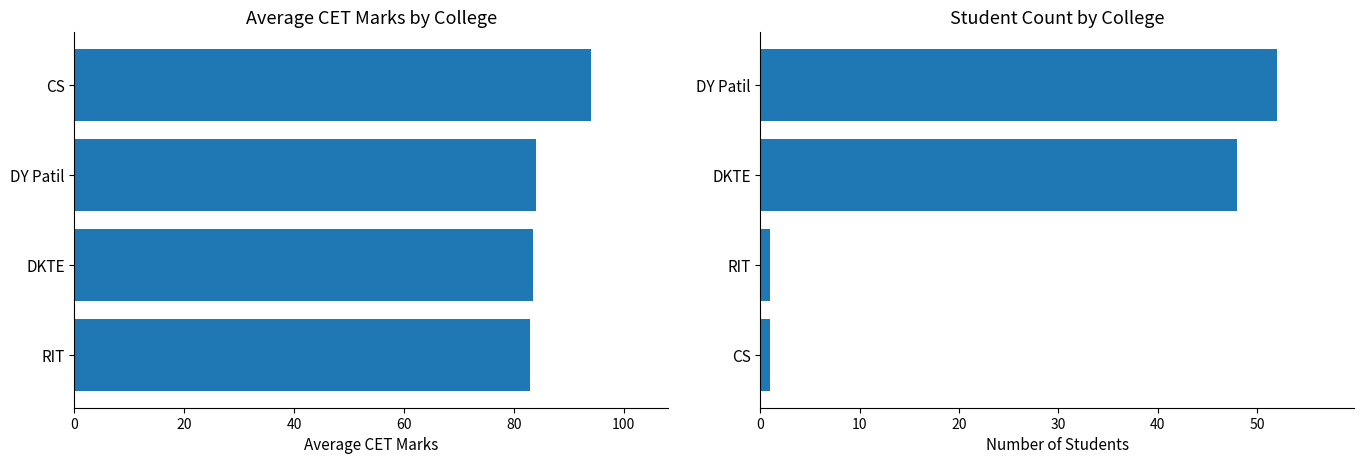

Between DKTE and DY Patil, which is larger?

DY Patil